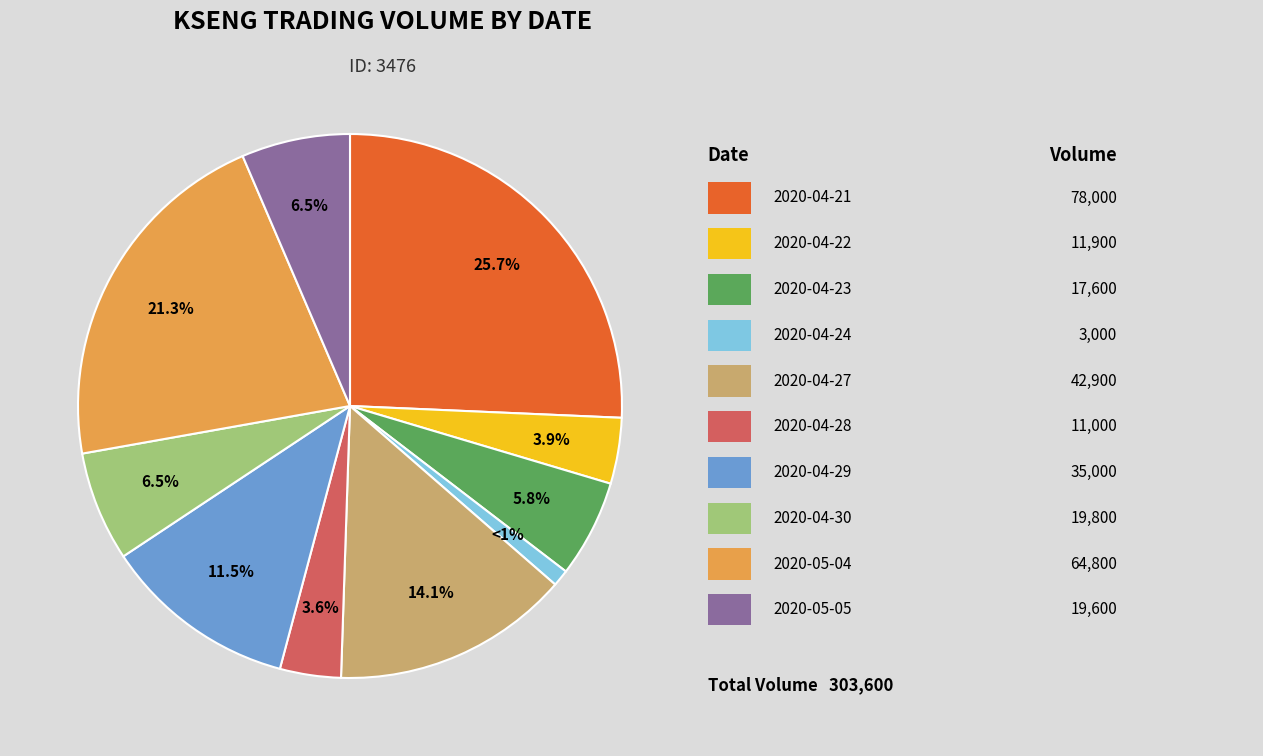

Is there a majority slice in this chart?

No